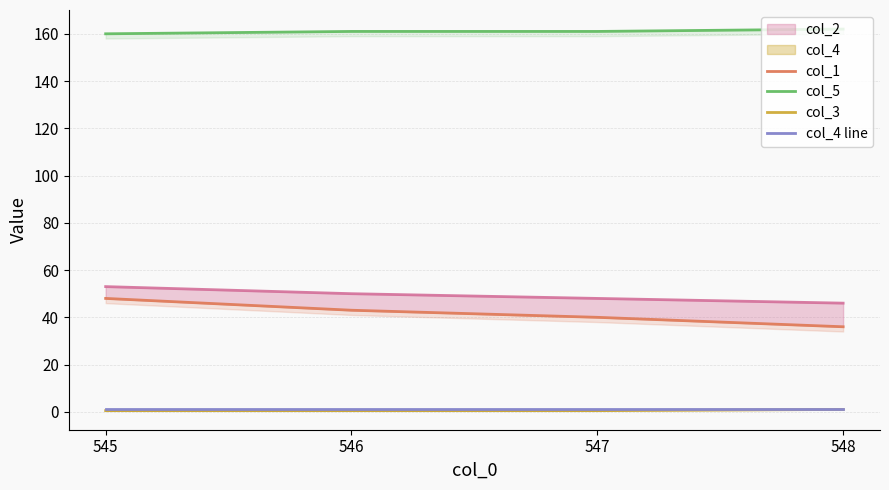

Reading left to right, extract all data points from this chart.

col_1: 545=48.0	546=43.0	547=40.0	548=36.0
col_5: 545=160.0	546=161.0	547=161.0	548=162.0
col_3: 545=0.5	546=0.5	547=0.5	548=1.0
col_4 line: 545=1.0	546=1.0	547=1.0	548=1.0